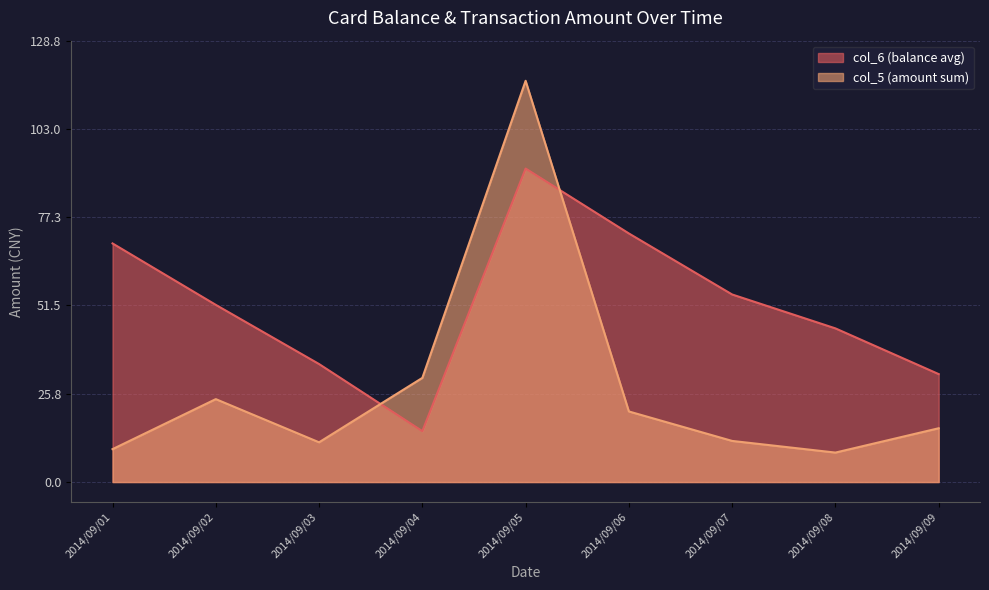

How many intersections are there between col_5 (amount sum) and col_6 (balance avg)?

2